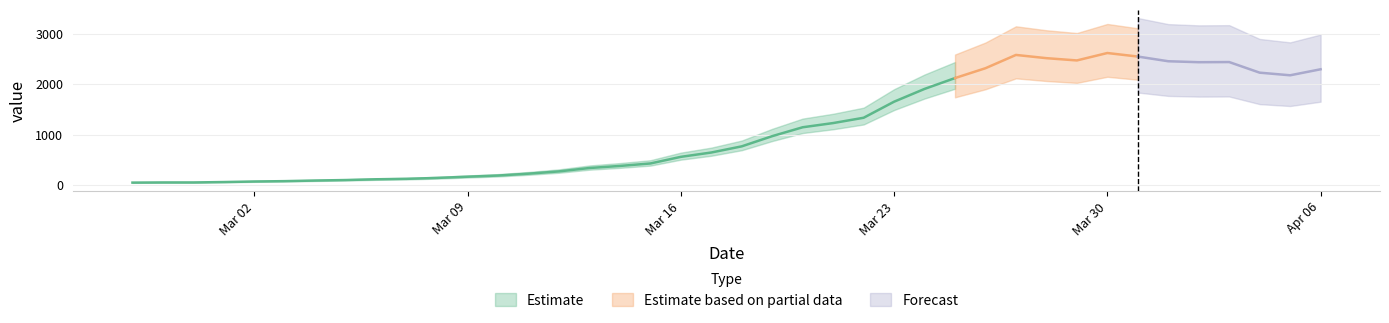

What is the difference between the values at 2020-03-18 and 2020-03-29?

1701